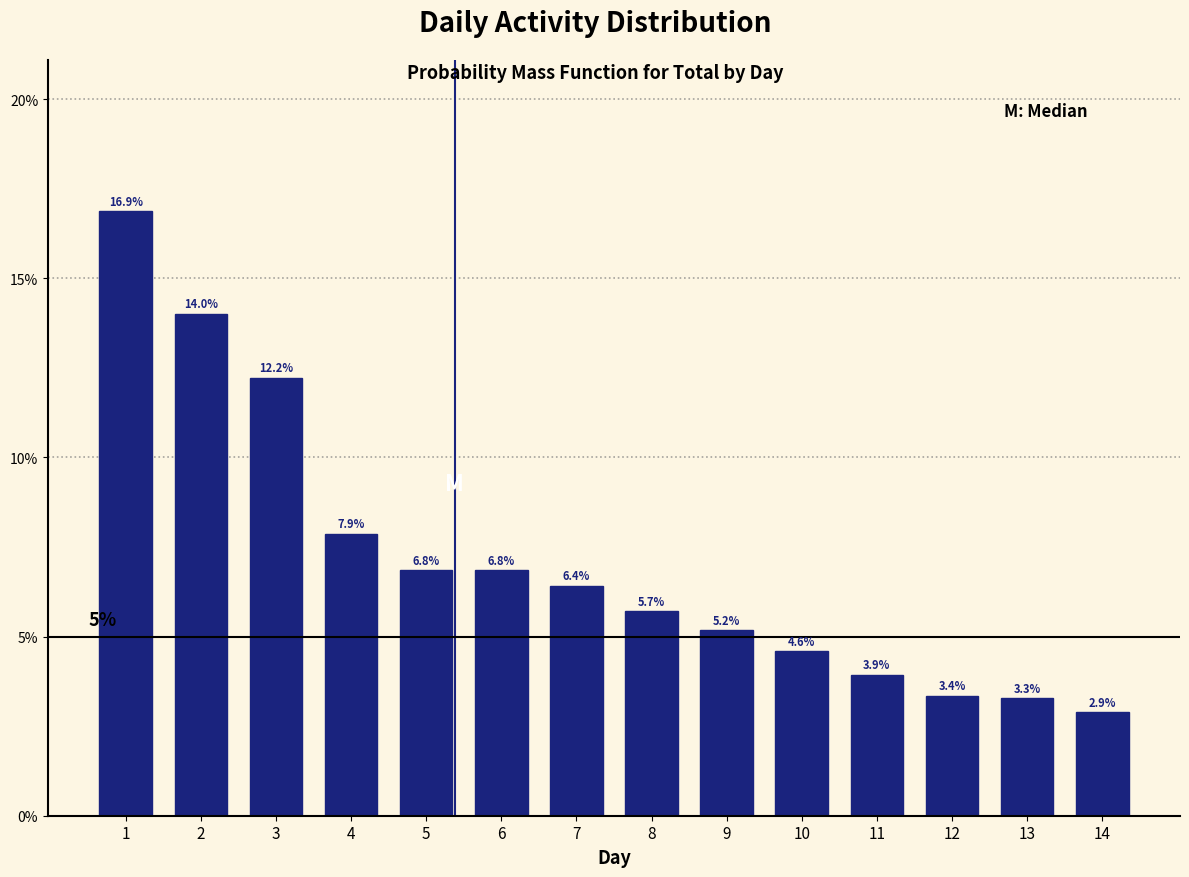

Reading left to right, list all the values displayed in this chart.

1=16.9	2=14.0	3=12.2	4=7.9	5=6.8	6=6.8	7=6.4	8=5.7	9=5.2	10=4.6	11=3.9	12=3.4	13=3.3	14=2.9